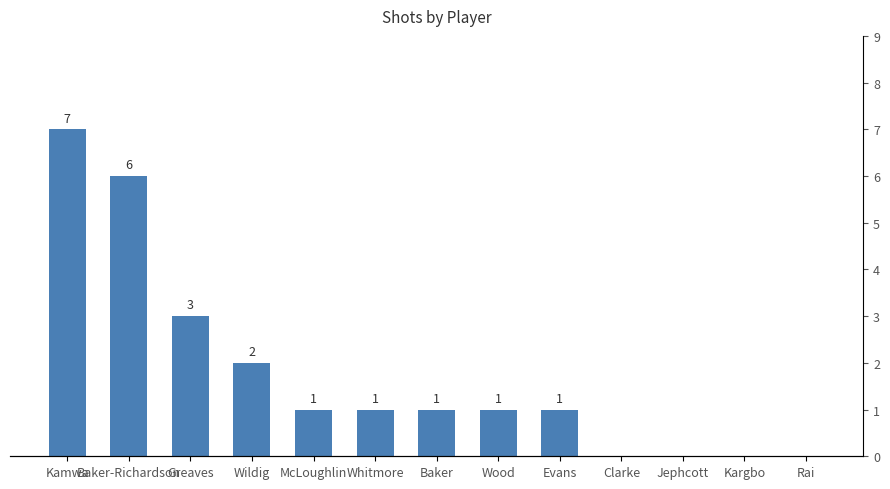

What position from the right is Kamwa?

13